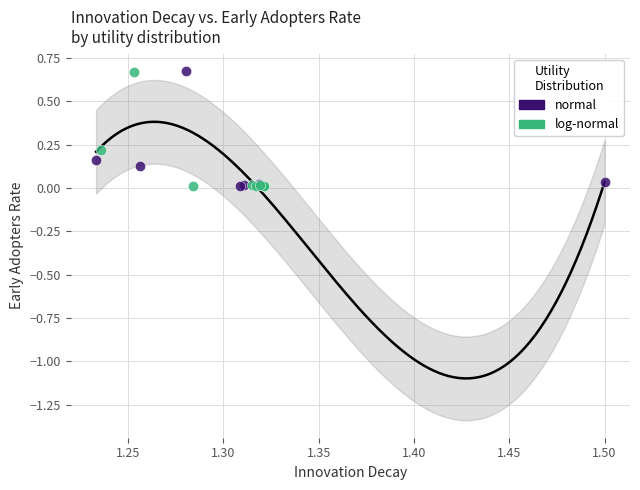

What are all the series names shown in the legend?

normal, log-normal